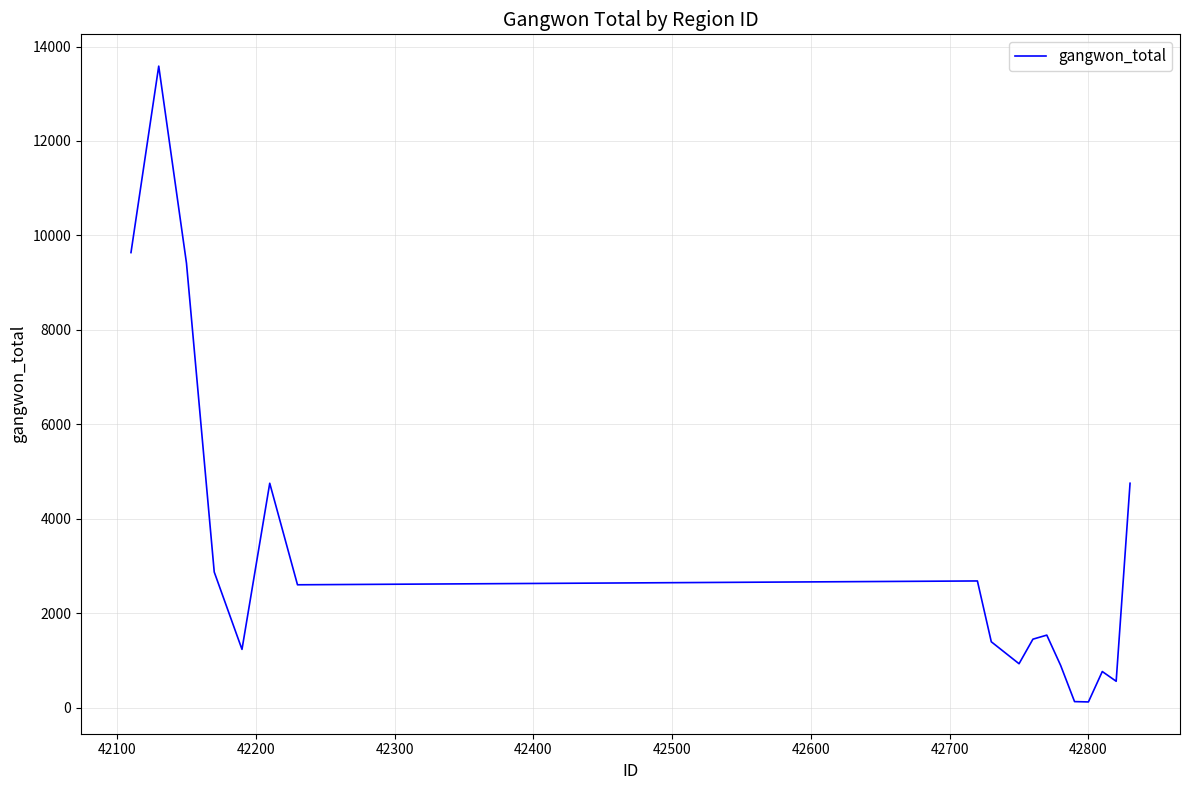

What is the difference between the maximum and minimum values?

13465